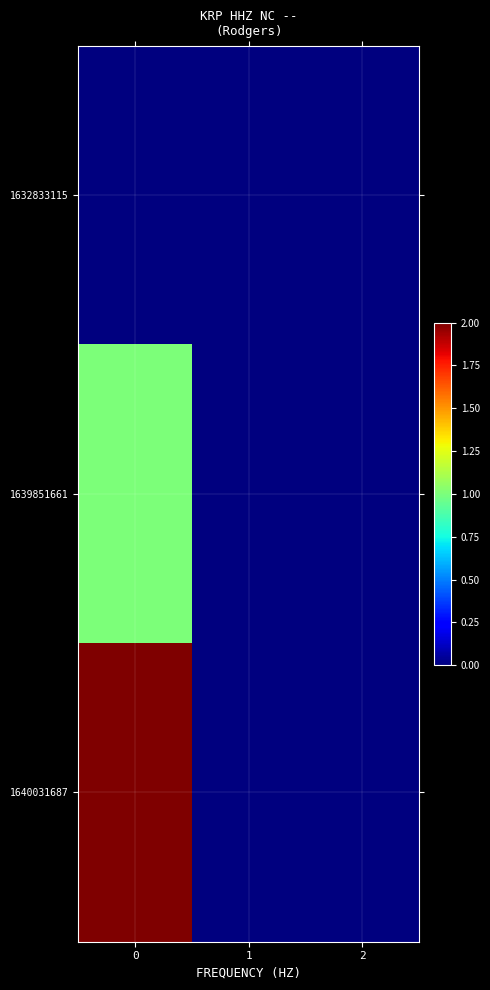

How many series are shown in this chart?

3